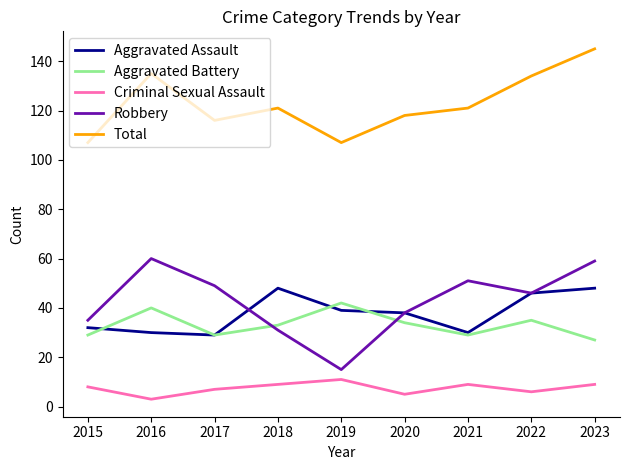

True or false: Total has more than 2 points higher than both neighbors.

False